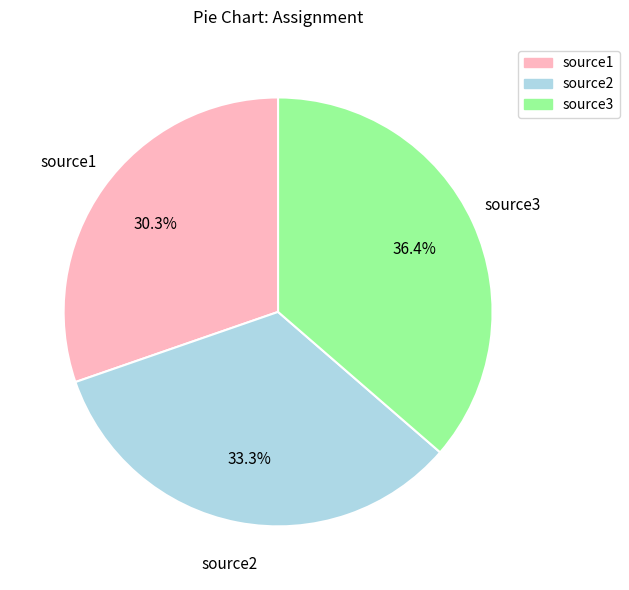

To the nearest percent, what portion does source1 represent?

30%